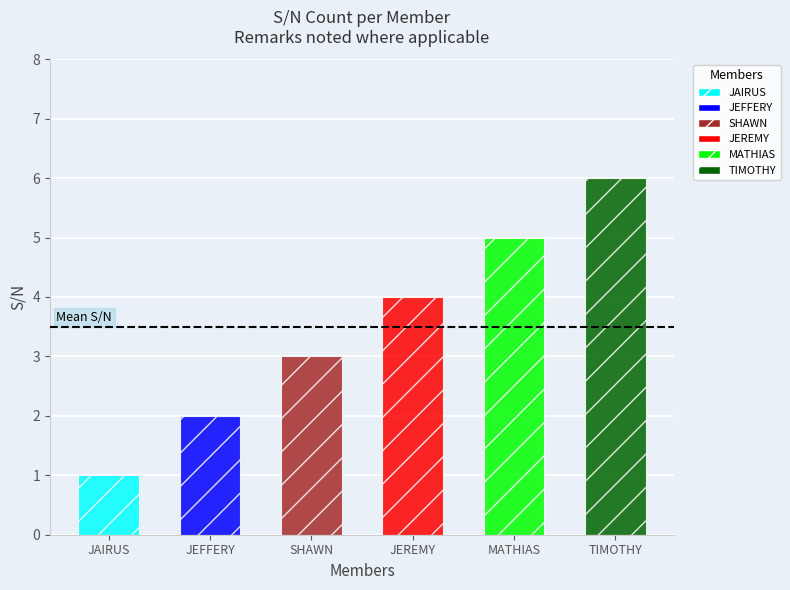

The chart shows a value of 3 at SHAWN. True or false?

True